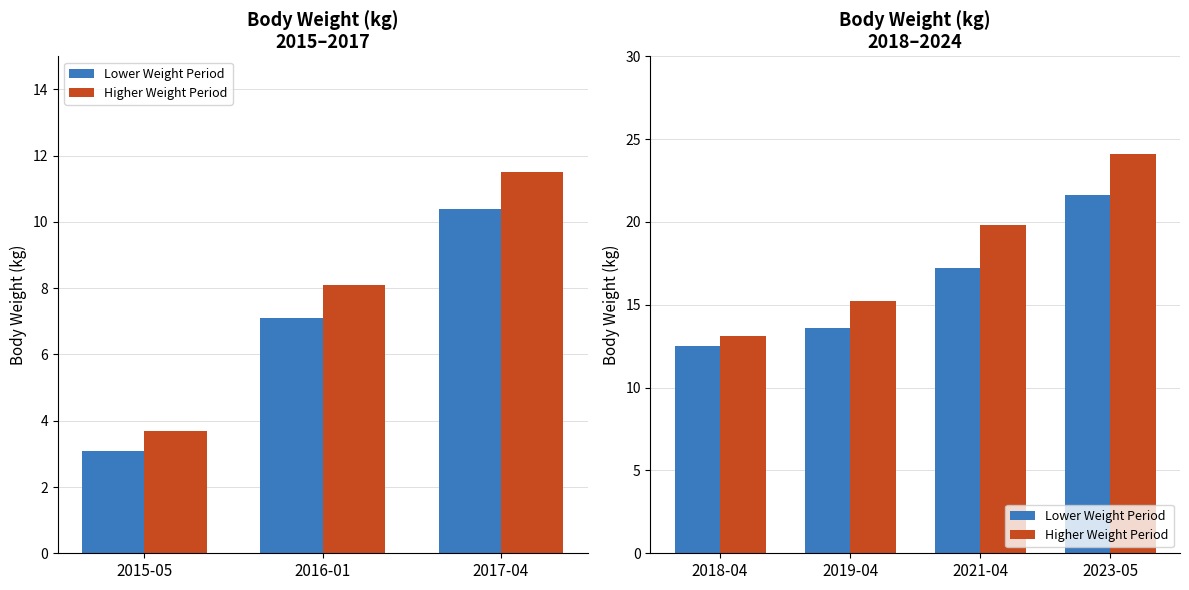

Are the bars horizontal?

No